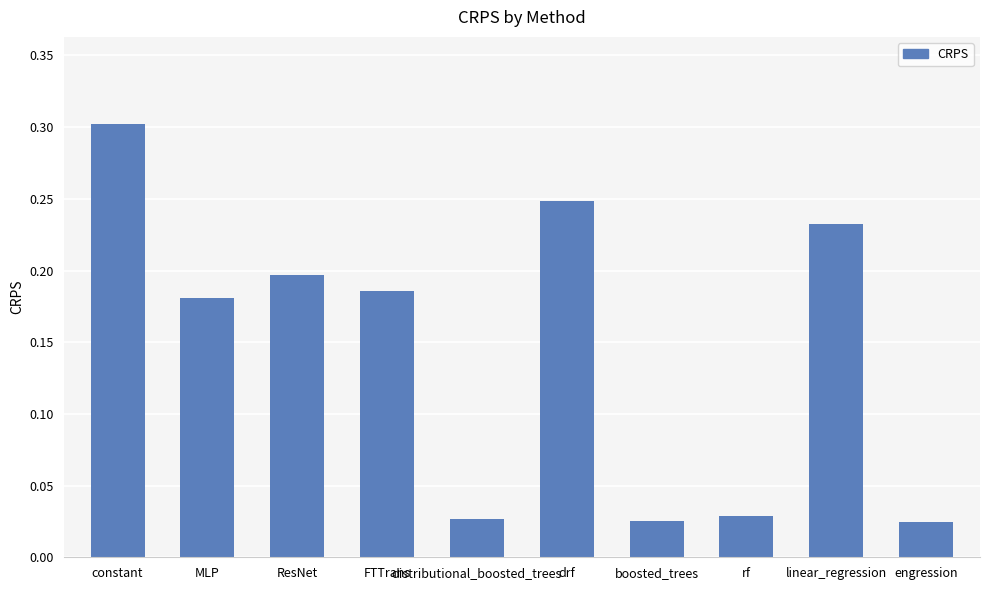

What is the label of the 4th bar from the left?

FTTrans